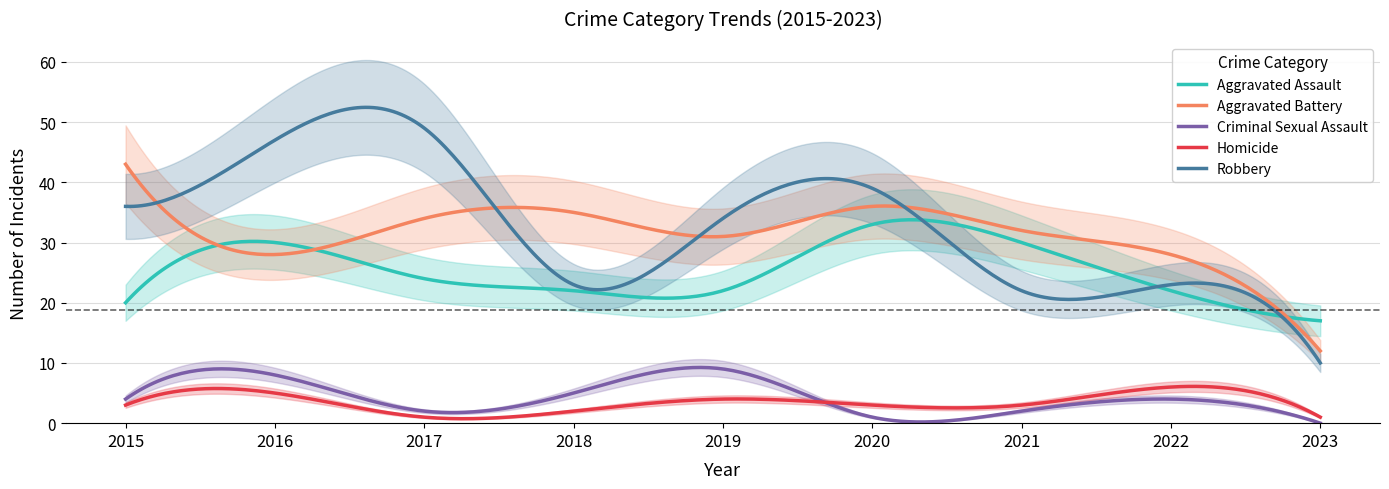

Which series has the largest total across all categories?

Robbery